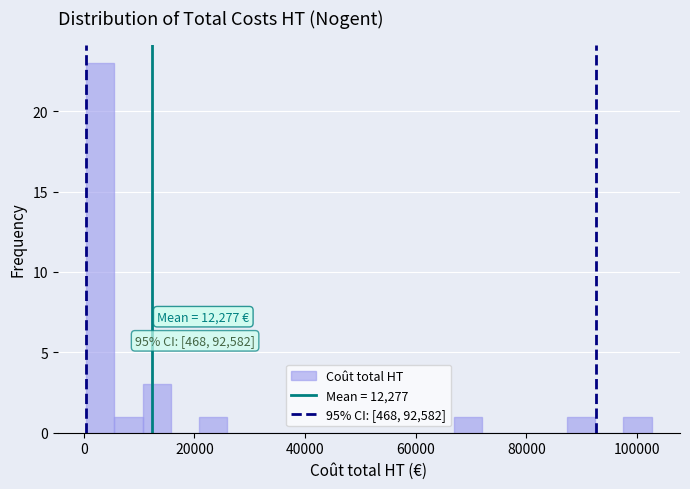

Read against the x-axis, roughly where is the centre of the tallest bar?

2000